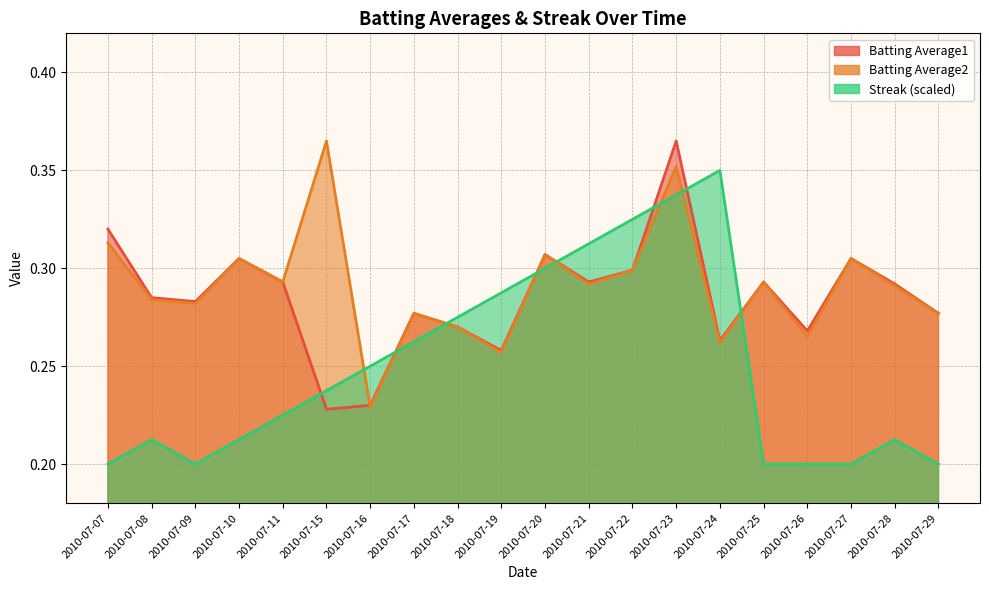

The value of Streak at 2010-07-08 is 0.1. True or false?

False